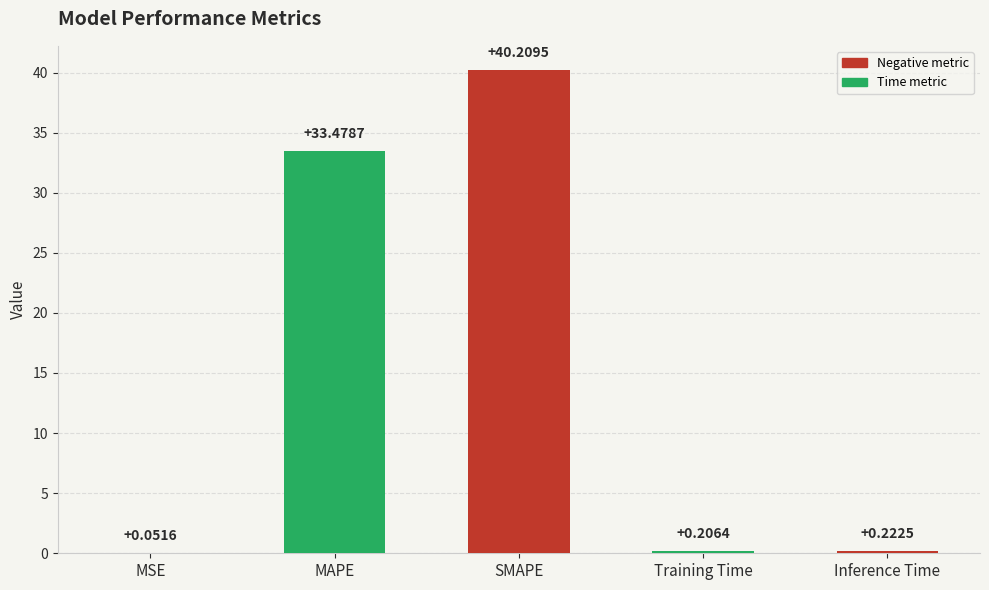

Which label corresponds to the largest value in the chart?

SMAPE